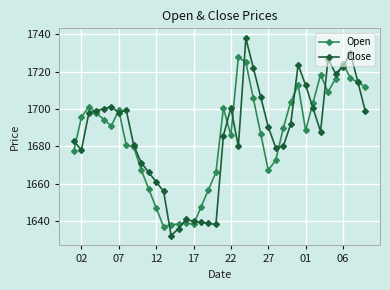

How many lines are shown in the chart?

2